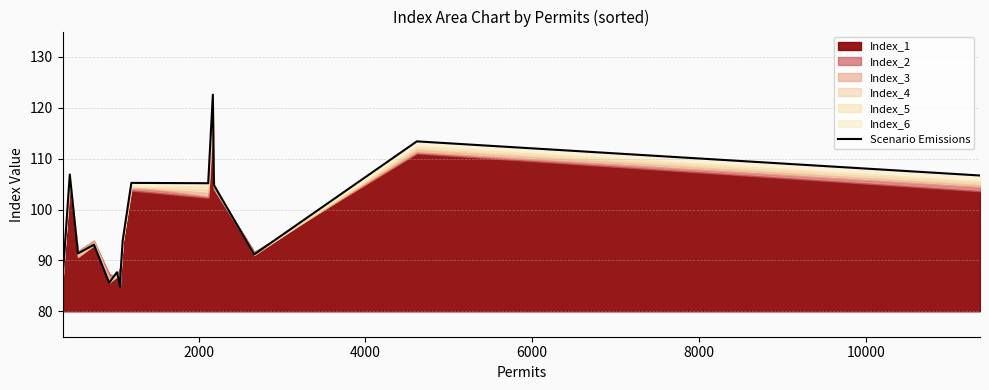

Reading left to right, extract all data points from this chart.

86.2	106.9	91.4	93.1	85.6	87.7	84.8	87.3	93.9	105.2	105.2	122.6	104.8	91.2	113.4	106.7